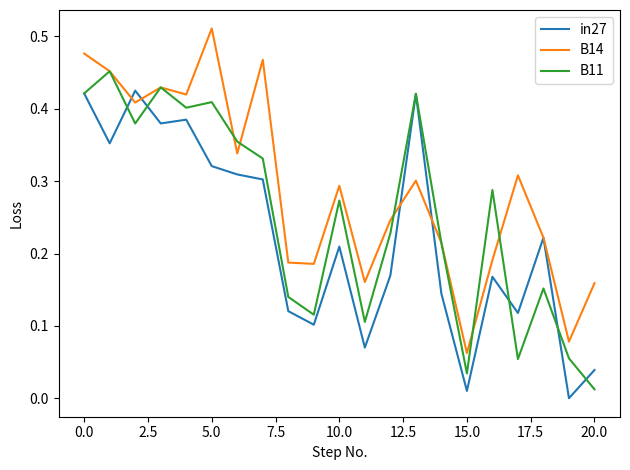

Which series has the largest total across all categories?

B14